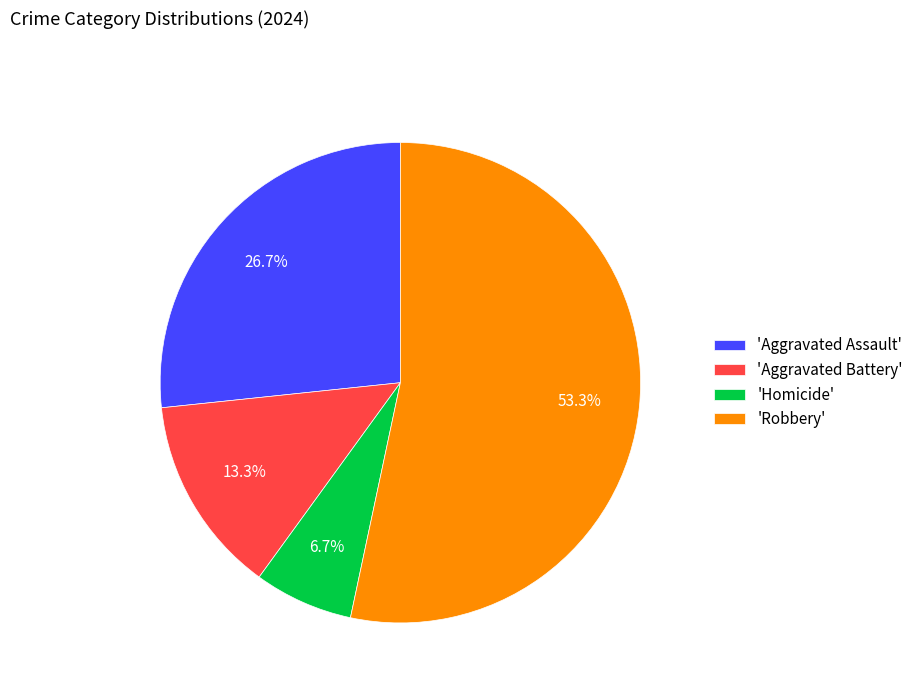

Which has a higher value, 'Robbery' or 'Homicide'?

'Robbery'